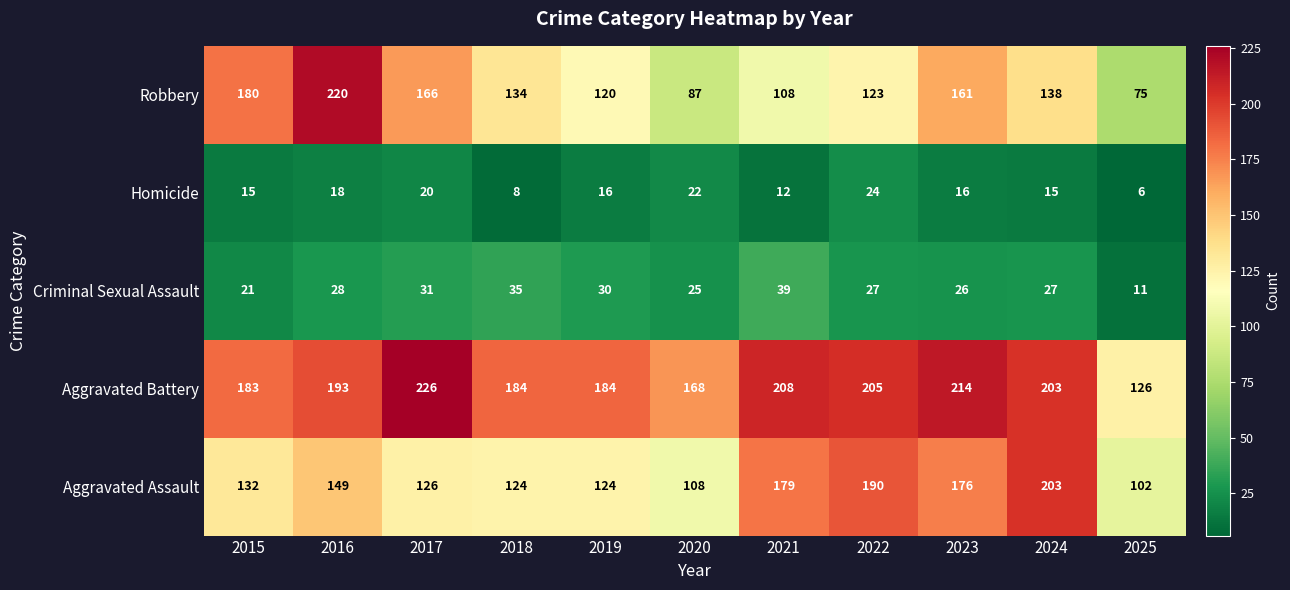

List the series in order of their peak value, highest first.

Aggravated Battery, Robbery, Aggravated Assault, Criminal Sexual Assault, Homicide